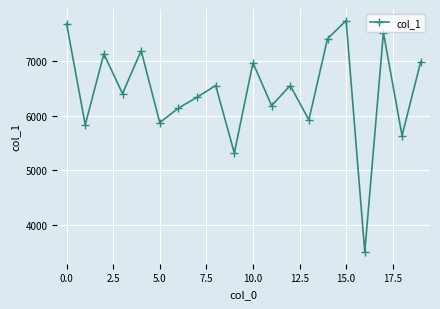

What is the smallest value displayed?

3499